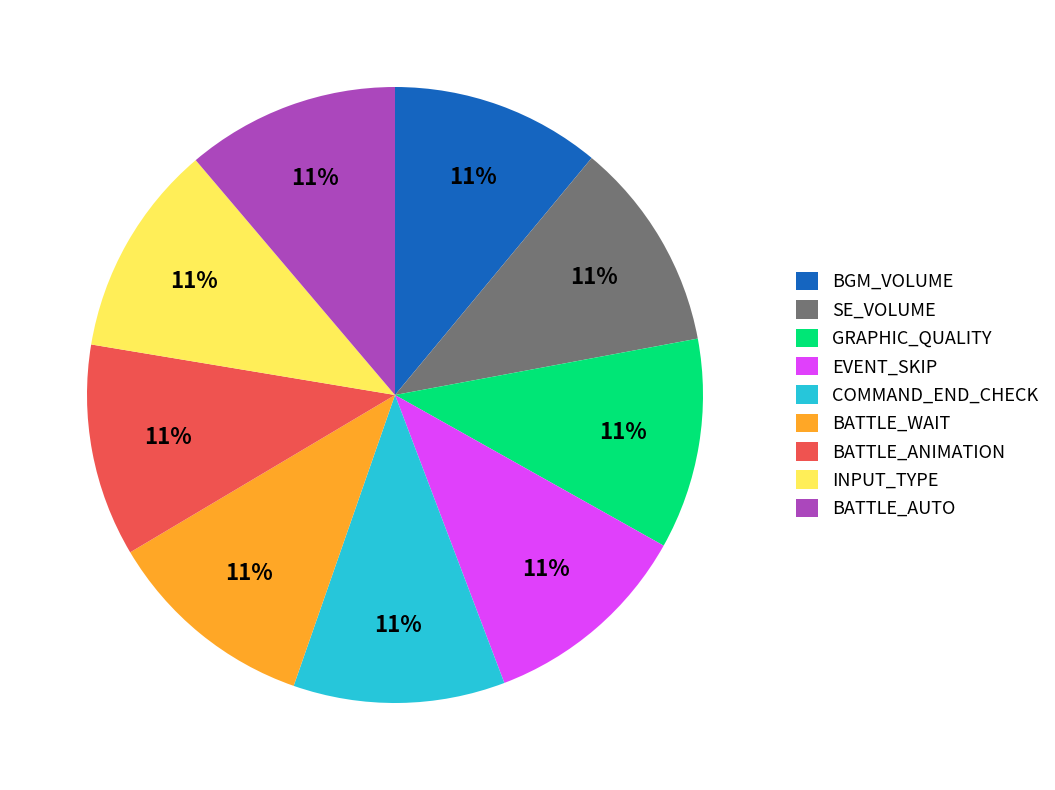

Approximately how many times larger is the value at BATTLE_ANIMATION compared to BGM_VOLUME?

1.0